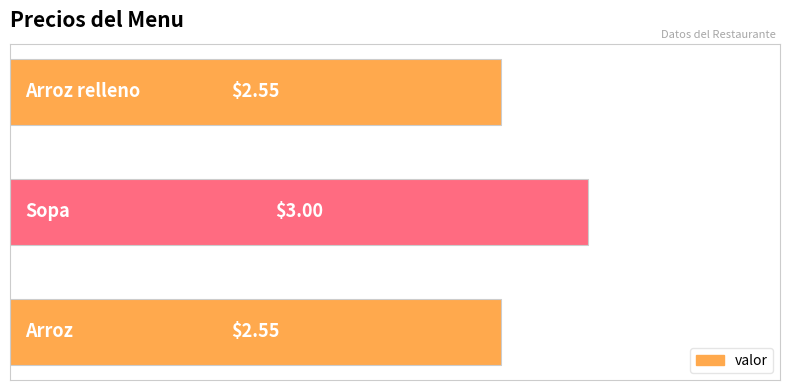

What is the difference between the maximum and minimum values?

0.5